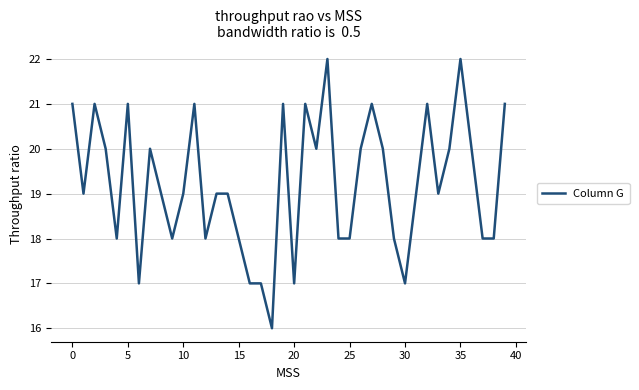

What is the difference between the maximum and minimum values?

6